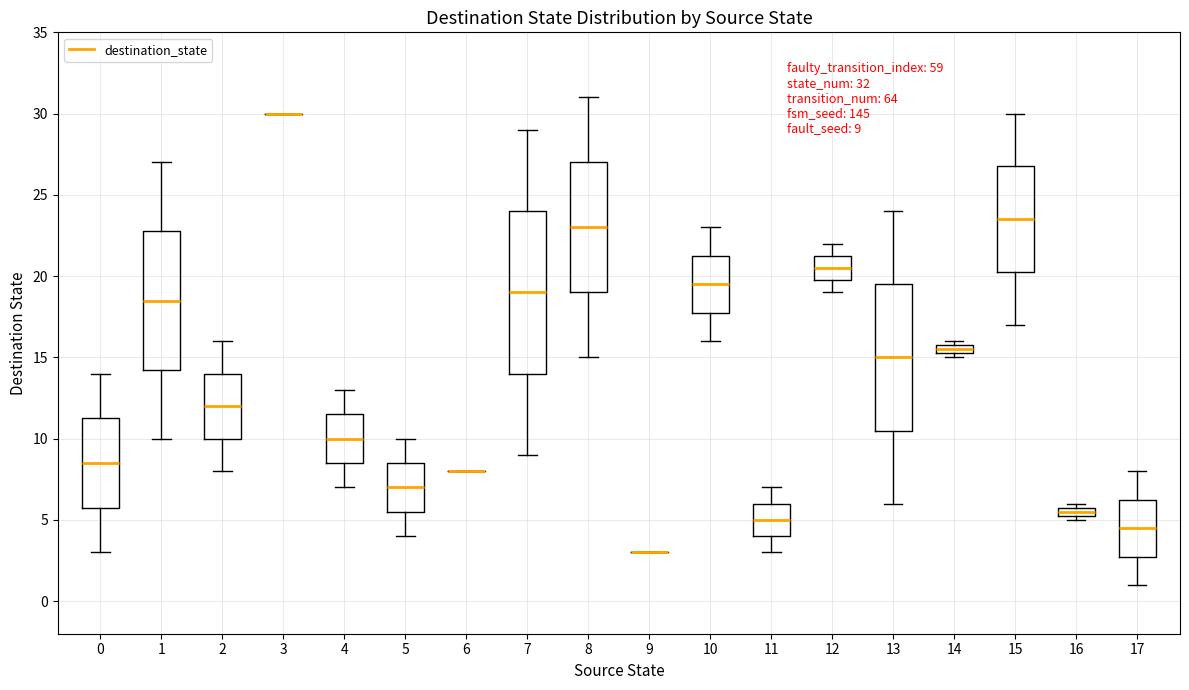

Which box is the tallest, from its lower edge to its upper edge?

7